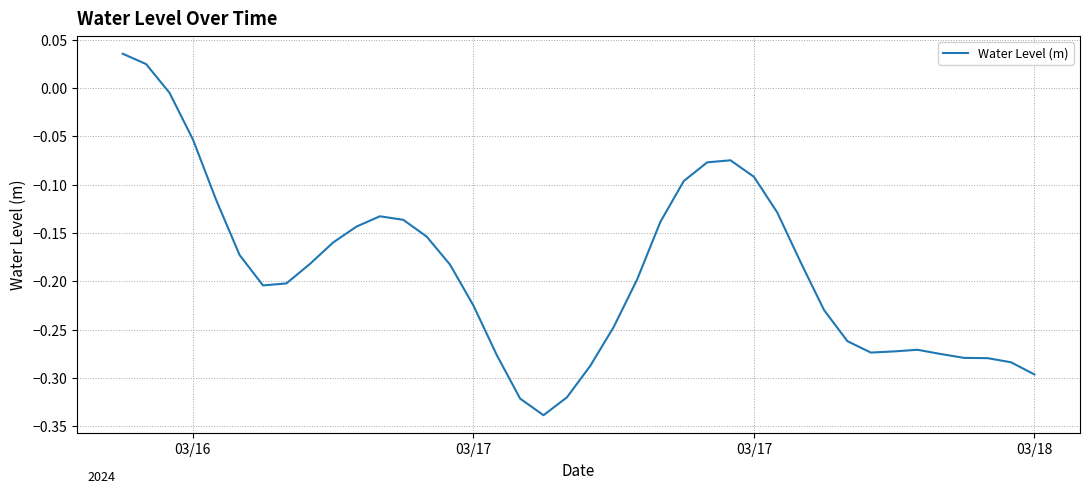

Does the chart have visible grid lines?

Yes